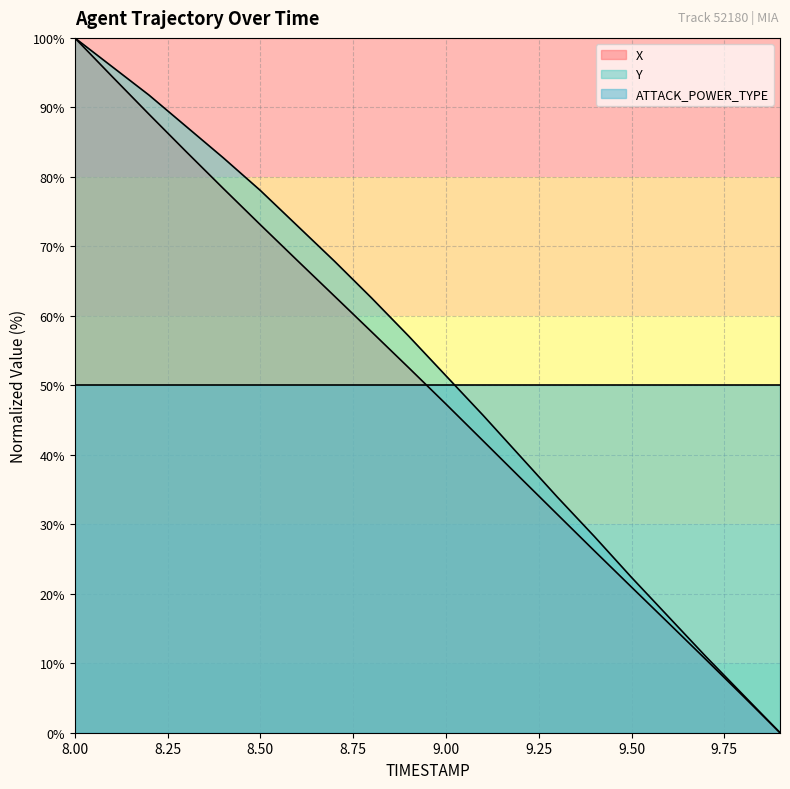

The value of X at 9.3 is 17.8. True or false?

False